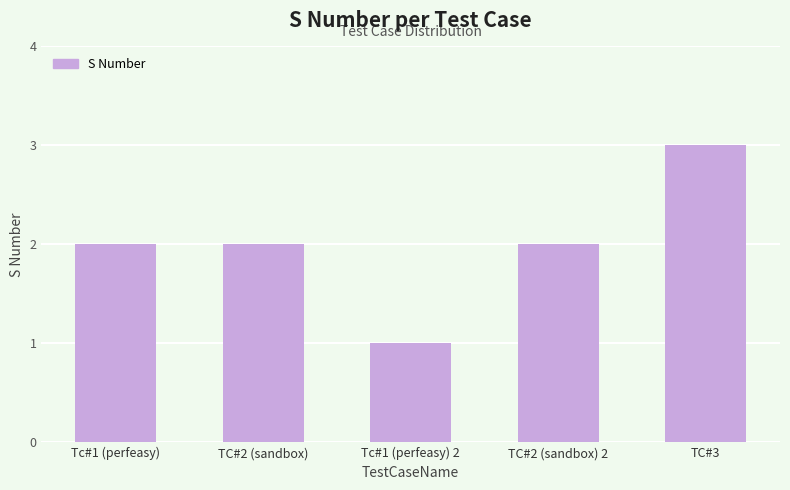

What is the label of the 1st bar from the right?

TC#3